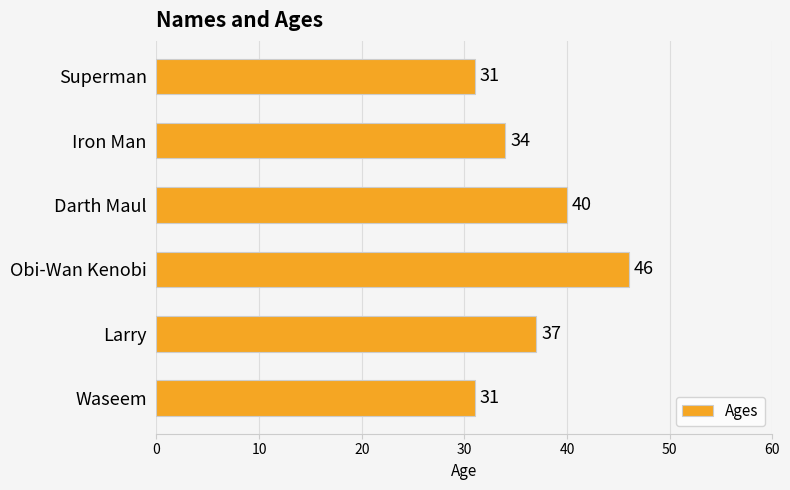

Where is the data nearest to the value 38?

Larry